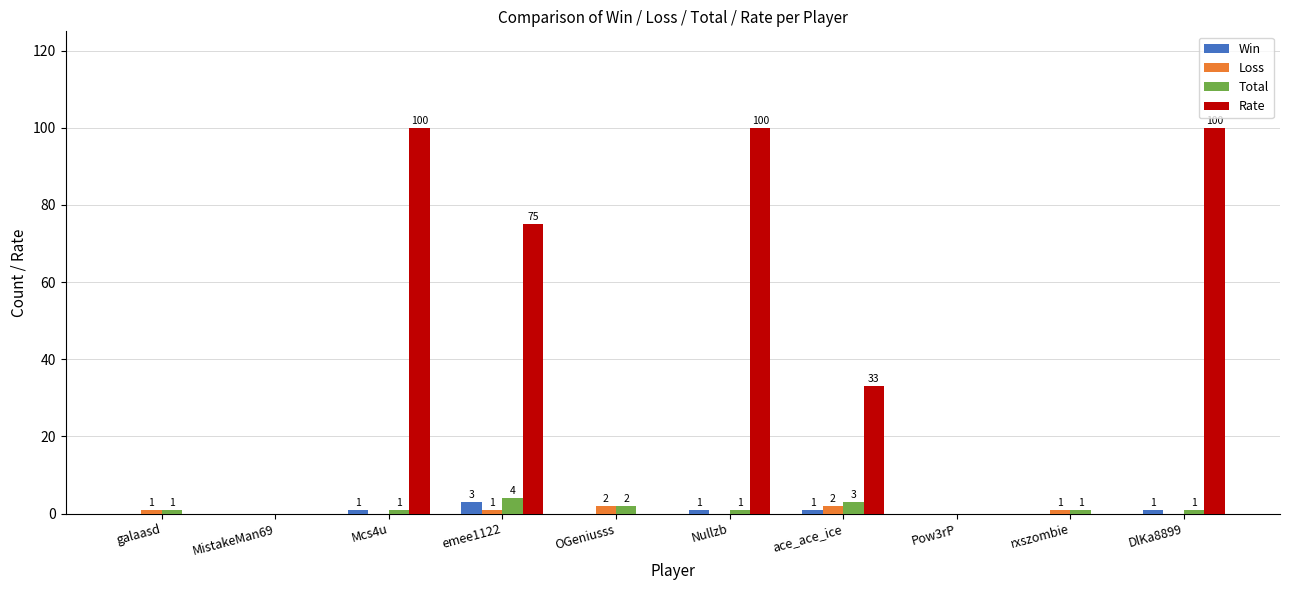

Is it true that Rate equals 0 at OGeniusss?

True